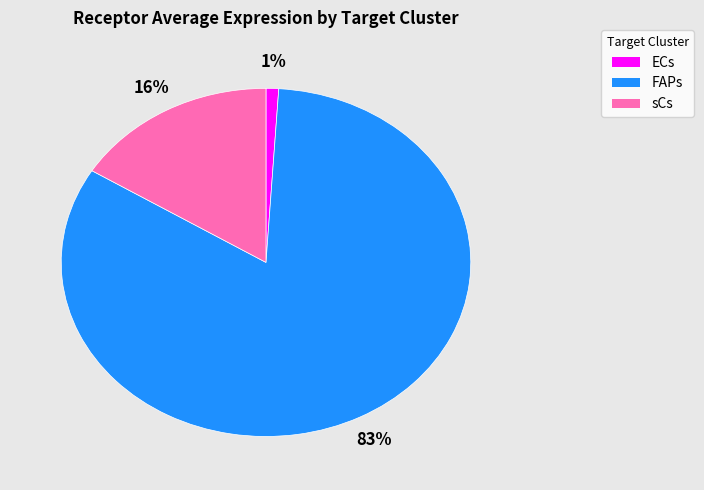

What is the majority slice?

FAPs